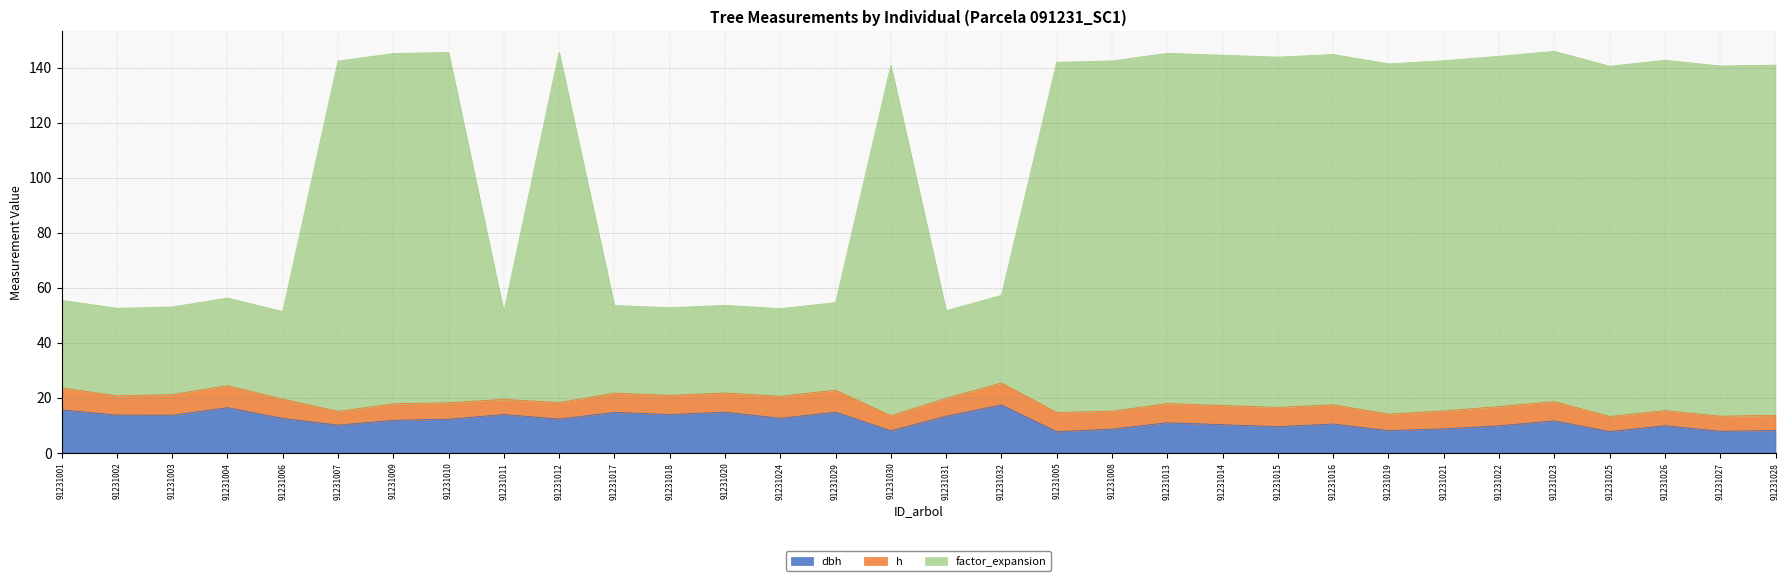

How many interior local peaks does the factor_expansion series have?

9